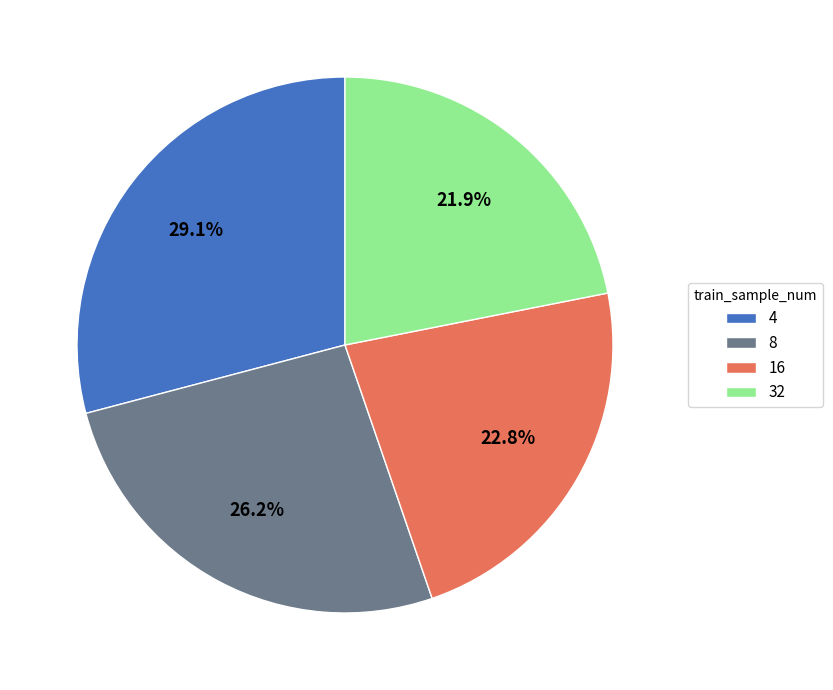

Count the number of slices in the pie.

4